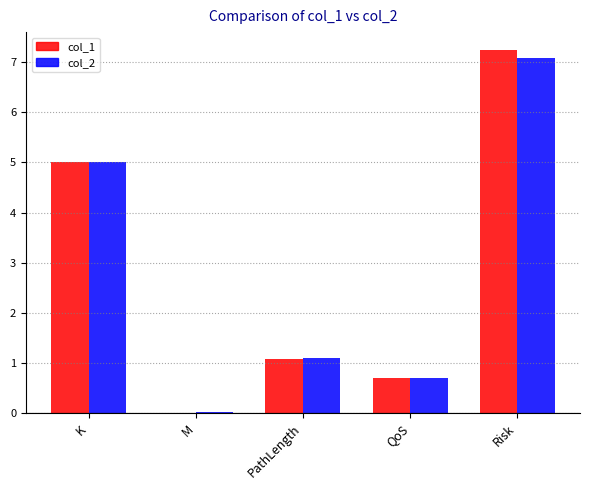

How many categories are shown in the chart?

5